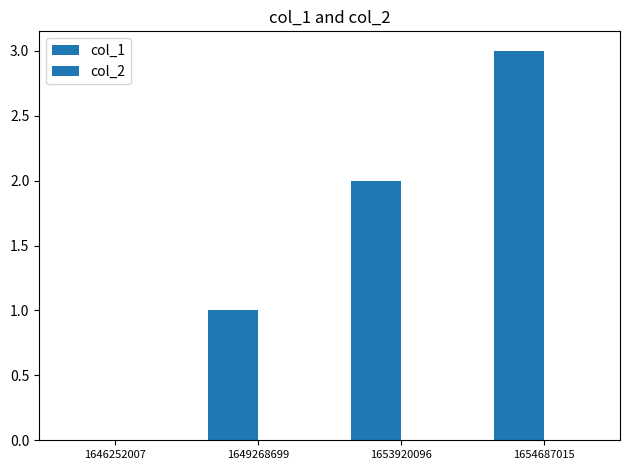

Are the bars horizontal?

No